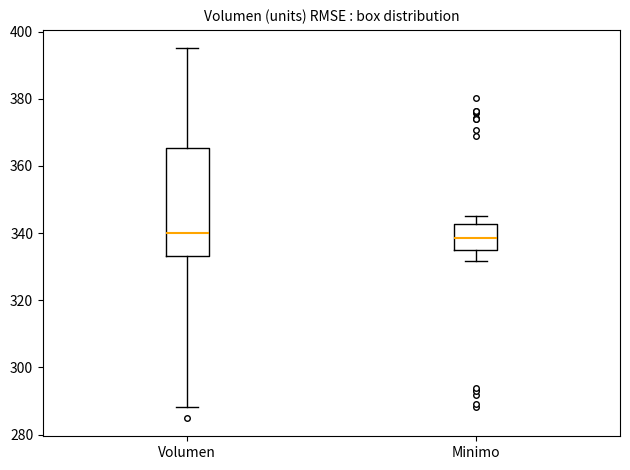

Reading left to right, read every box against the y-axis: the position of its median line, the range the box covers, and the ends of its whiskers. The values are not printed on the chart, so give them approximately, as read against the axis.

Volumen: median 340, box 334 to 366, whiskers 288 to 396
Minimo: median 338, box 334 to 342, whiskers 332 to 346